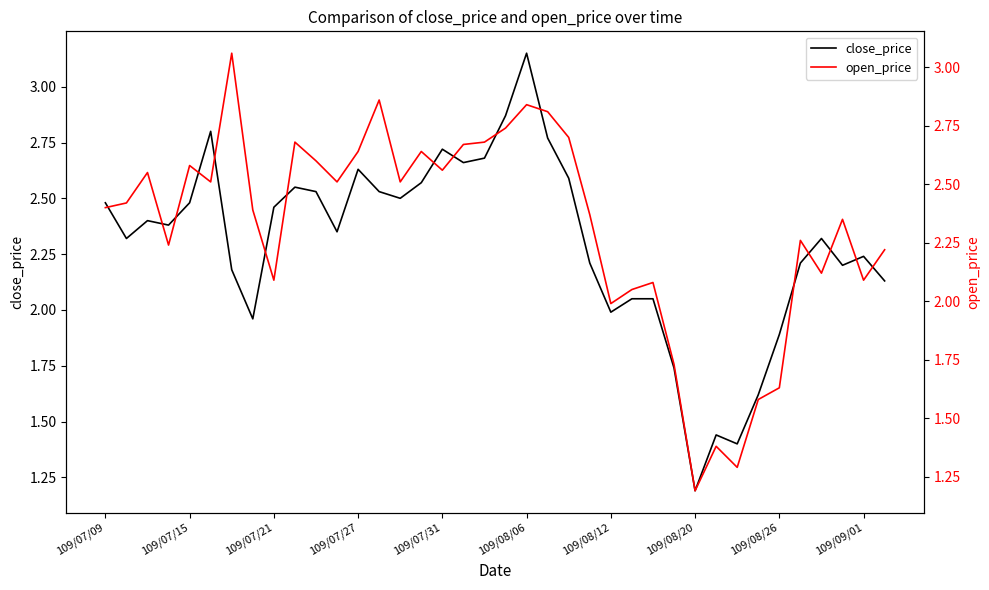

Is it true that close_price equals 1.2 at 109/08/26?

False